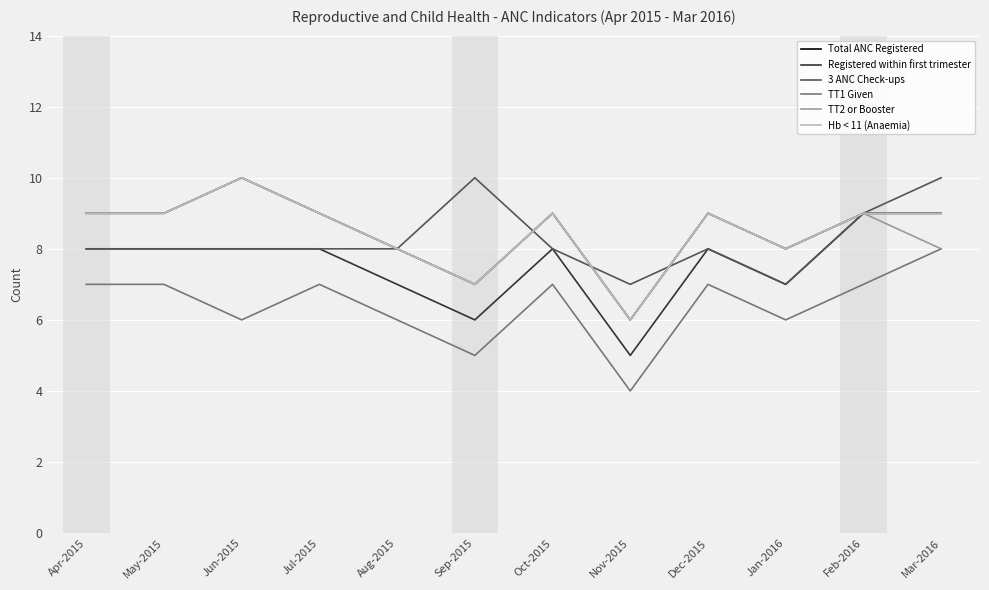

What is the label of the 8th point from the right?

Aug-2015